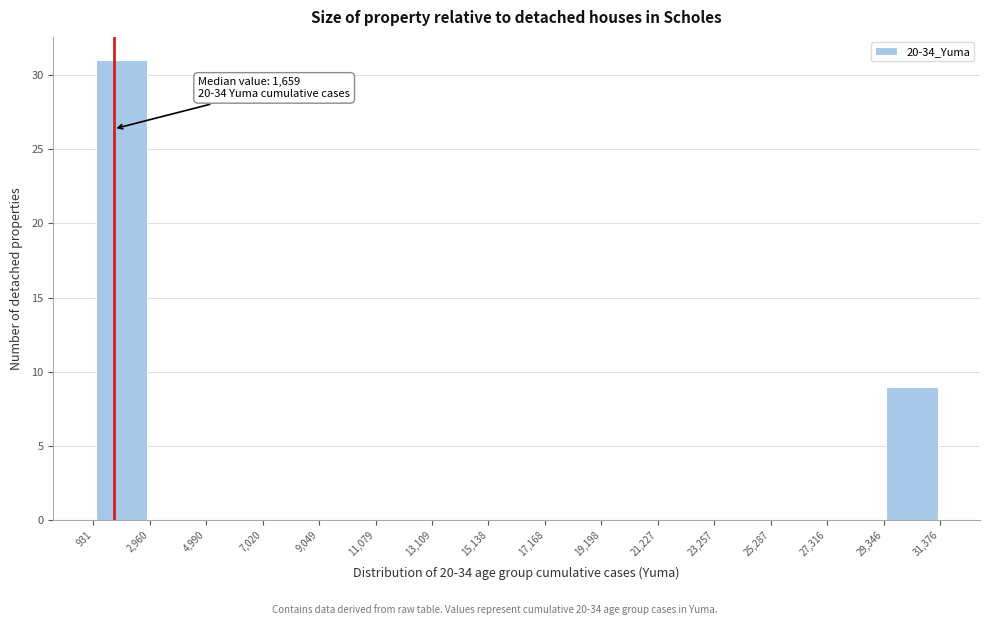

Which range on the x-axis has the tallest bar?

931 to 2,960